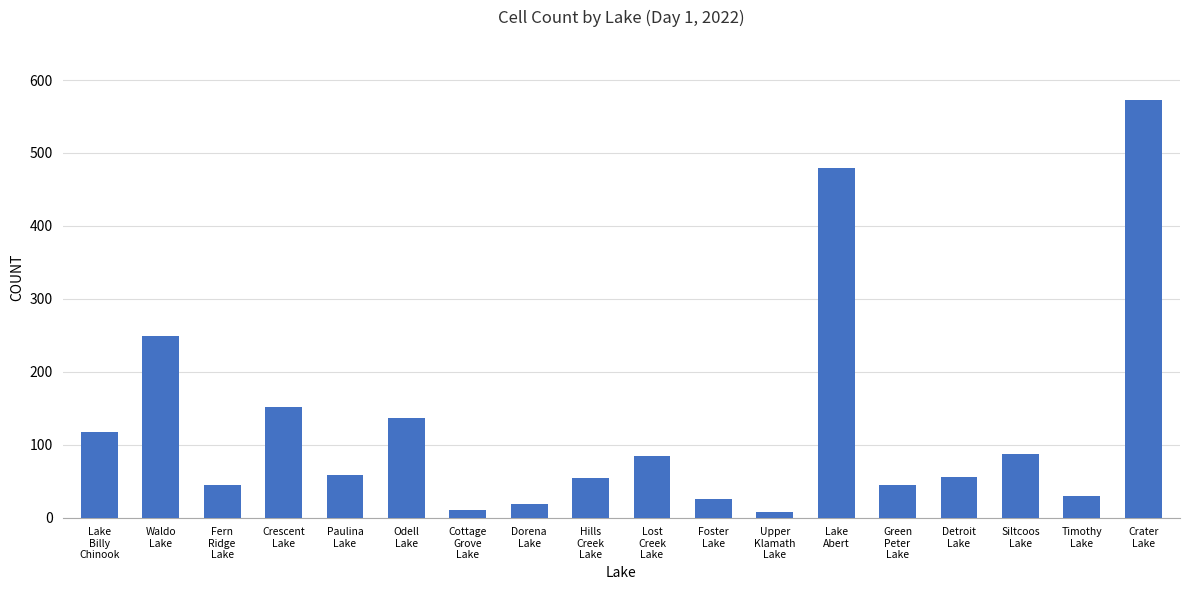

What is the difference between the maximum and minimum values?

566